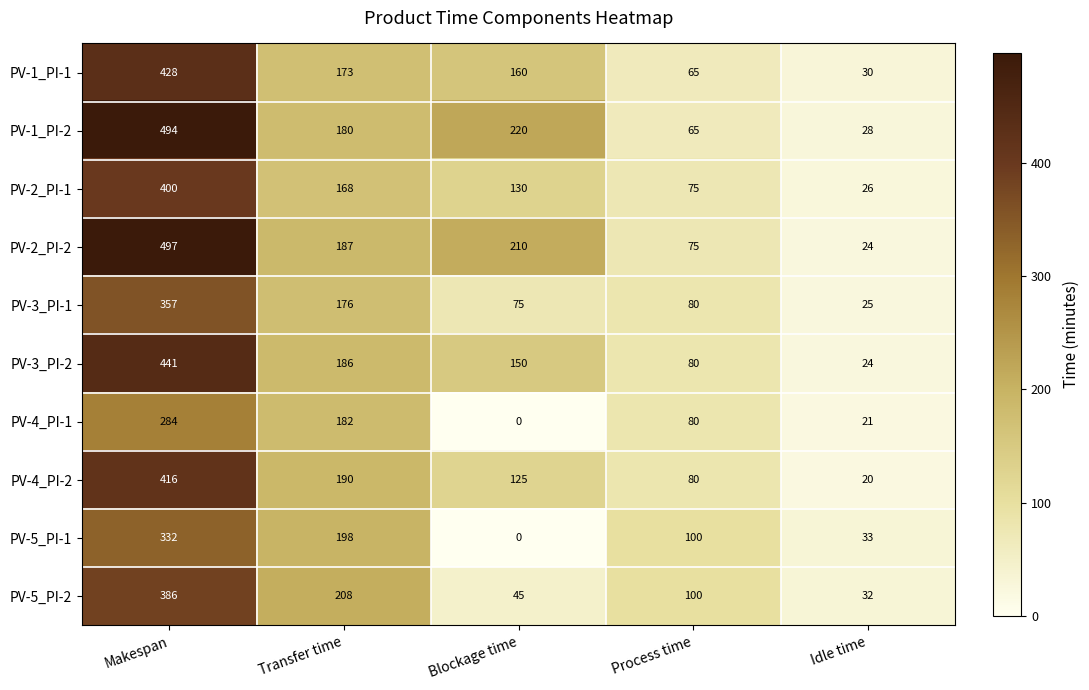

Count the number of data series in this chart.

10